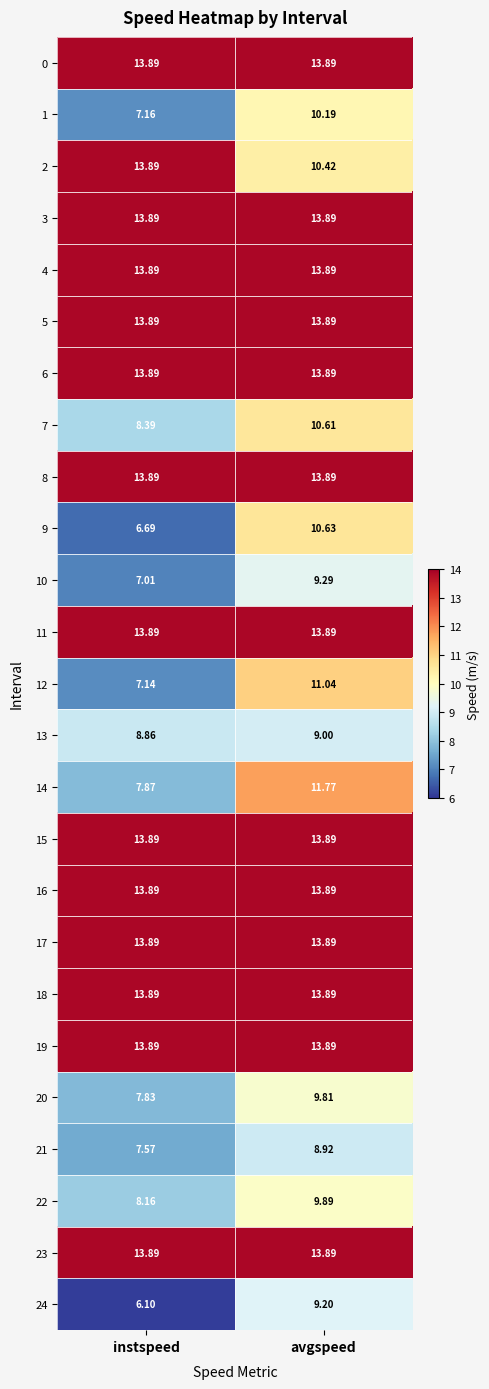

Is it true that 2 equals 8.0 at instspeed?

False